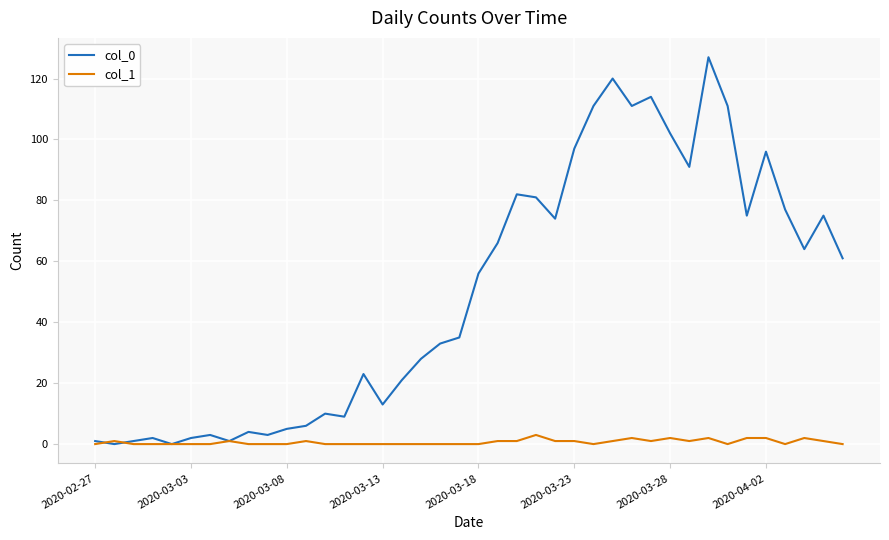

List the series in order of their peak value, highest first.

col_0, col_1